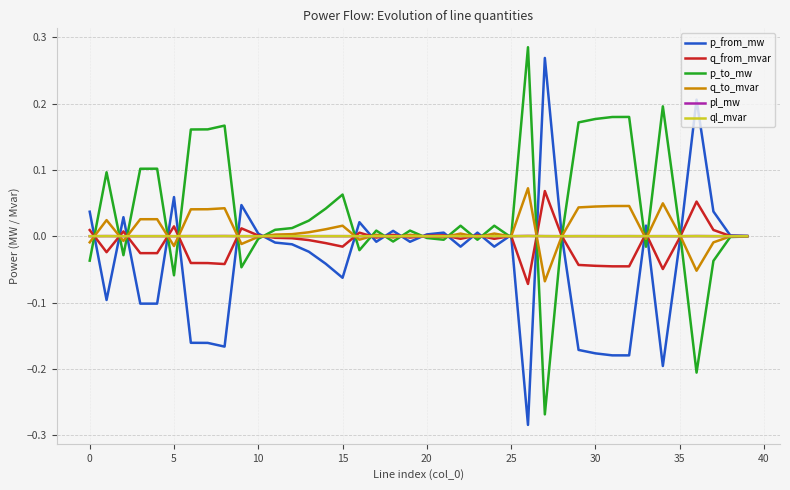

Which series has the largest total across all categories?

p_to_mw